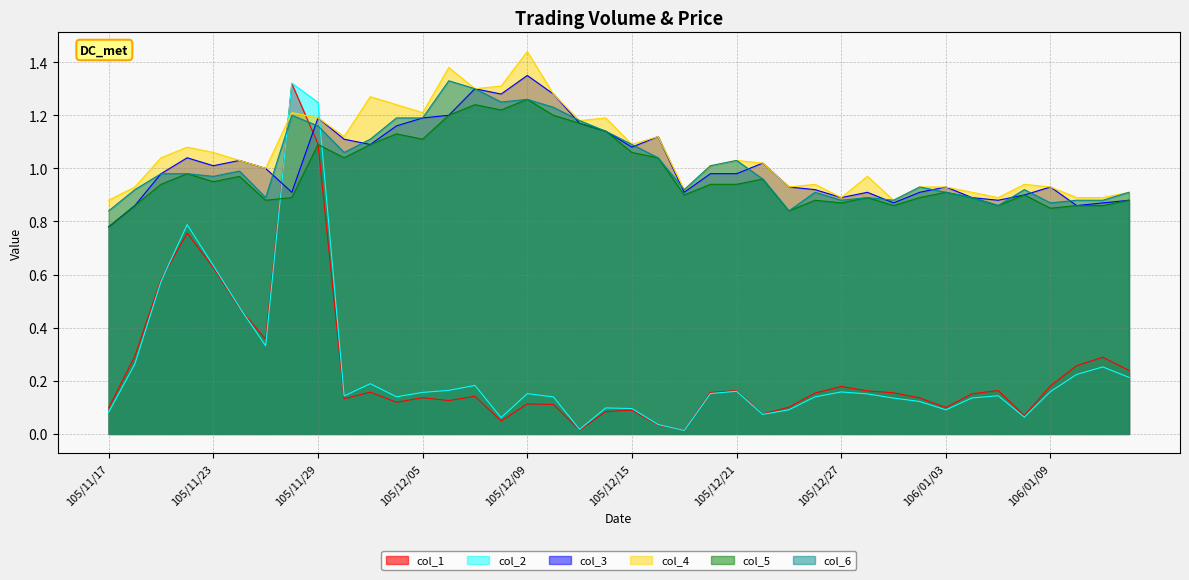

The value of col_2 at 105/11/22 is 1.1. True or false?

False